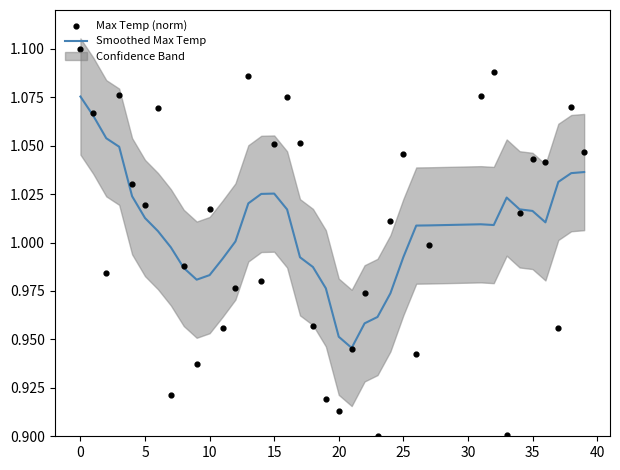

Which series contains the lowest Y value?

Max Temp (norm)